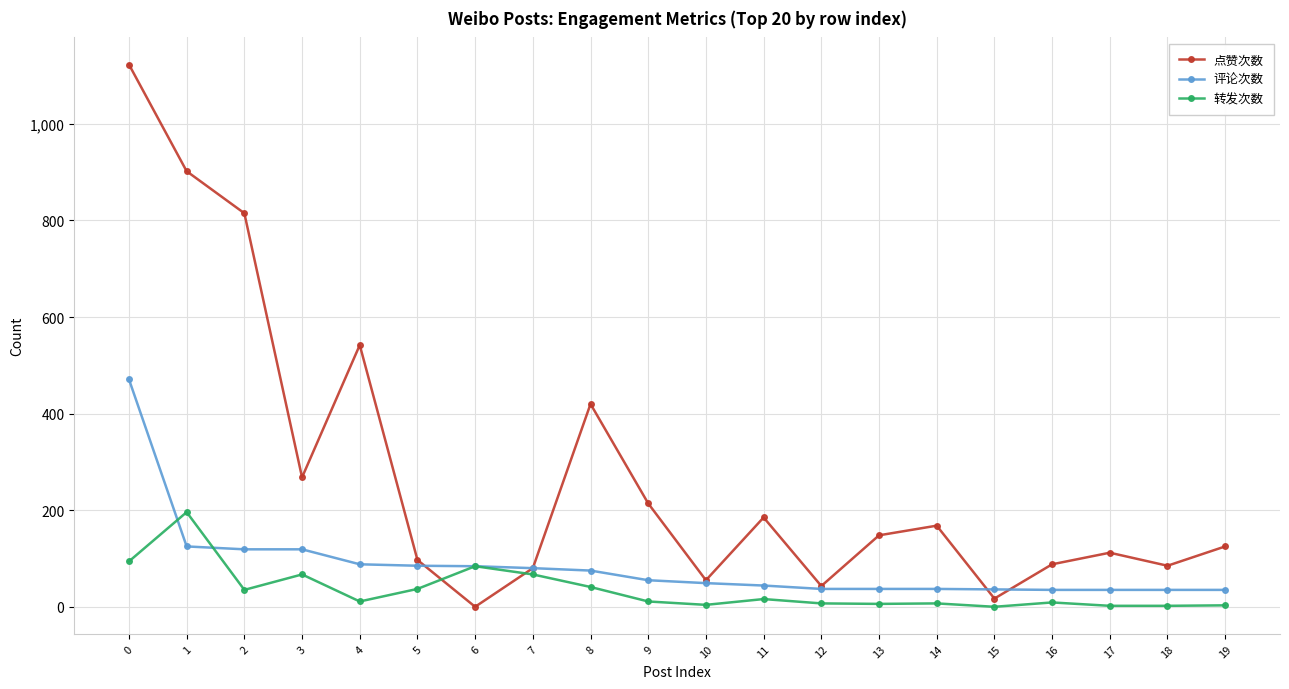

What is the sum of the 转发次数 values at 16 and 11?

25